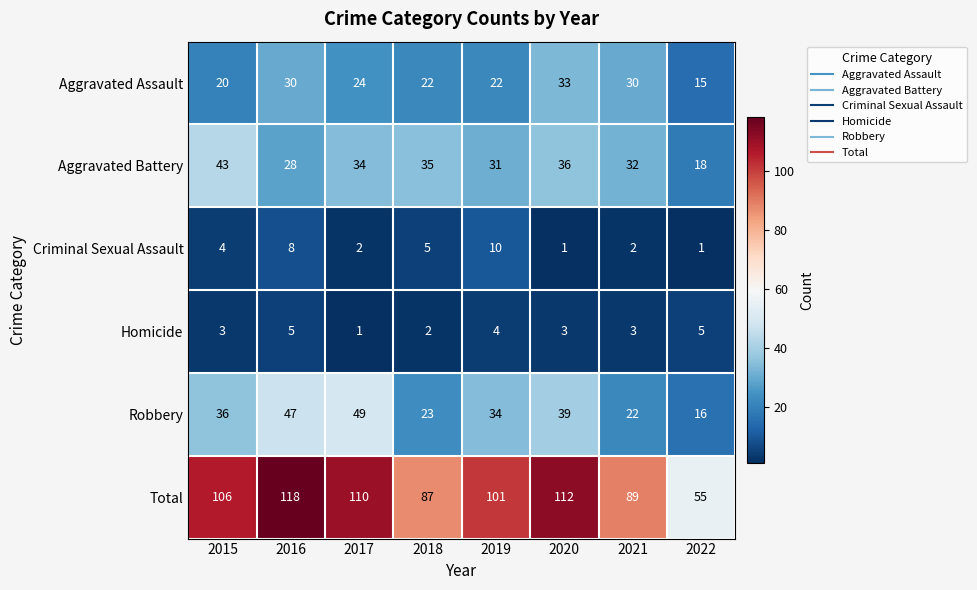

What is the spread (max minus min) of values at 2017?

109